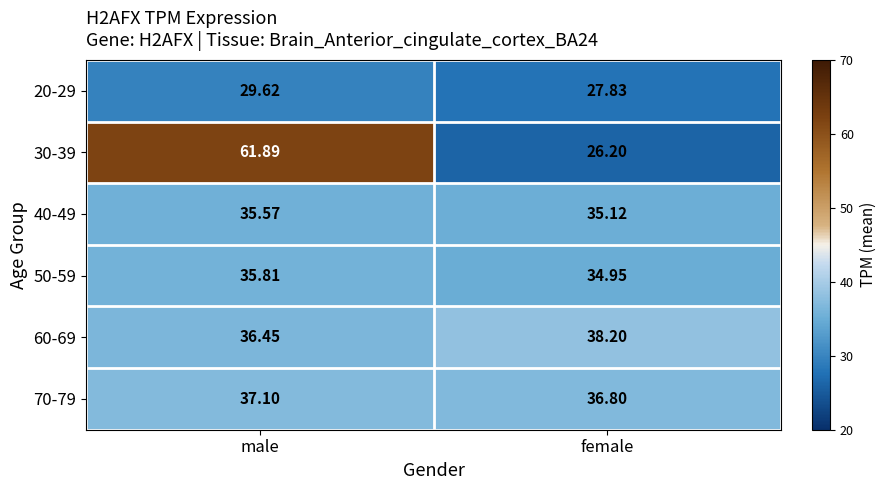

Rank the categories by 20-29 value from highest to lowest.

male, female